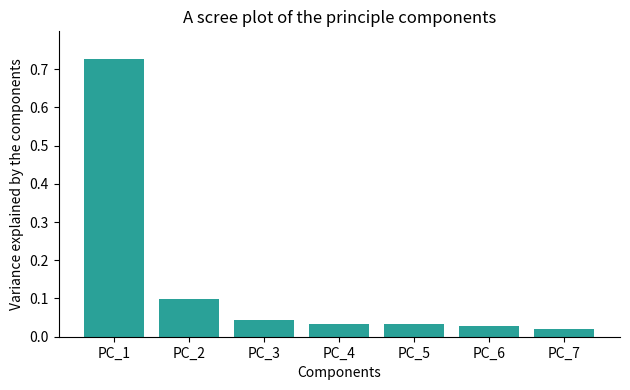

What is the average value?

0.1